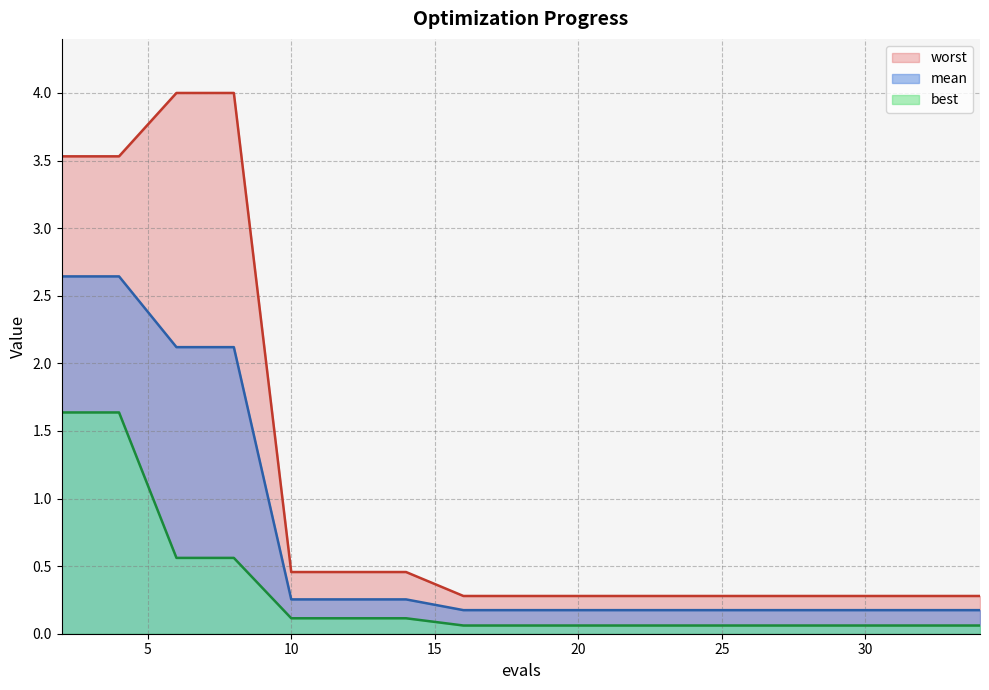

Does the chart have visible grid lines?

Yes